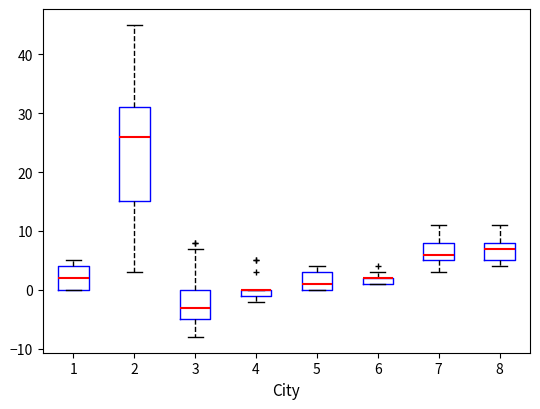

Comparing the boxes themselves (not the whiskers), which one is the tallest?

2